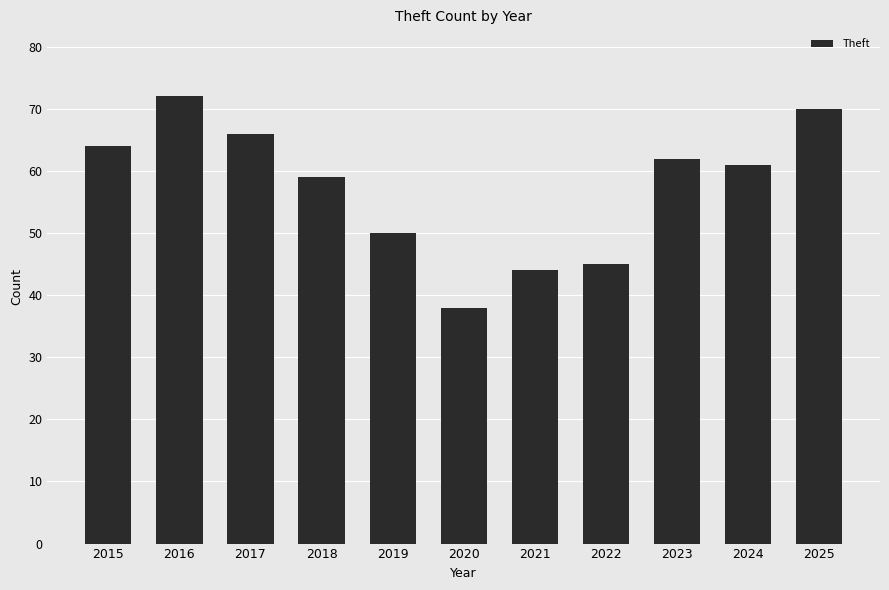

List the labels in order of value, smallest first.

2020, 2021, 2022, 2019, 2018, 2024, 2023, 2015, 2017, 2025, 2016